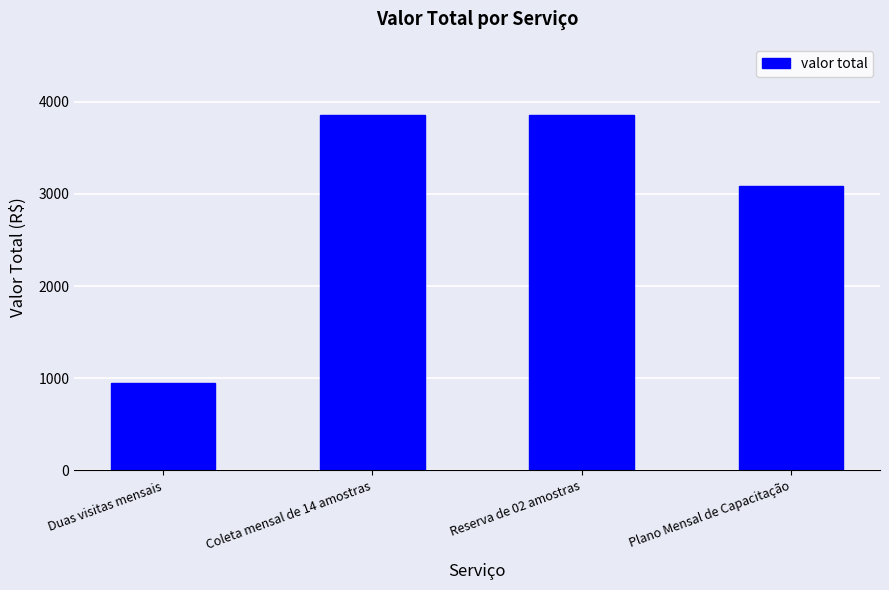

What is the difference between the values at Plano Mensal de Capacitação and Duas visitas mensais?

2135.4